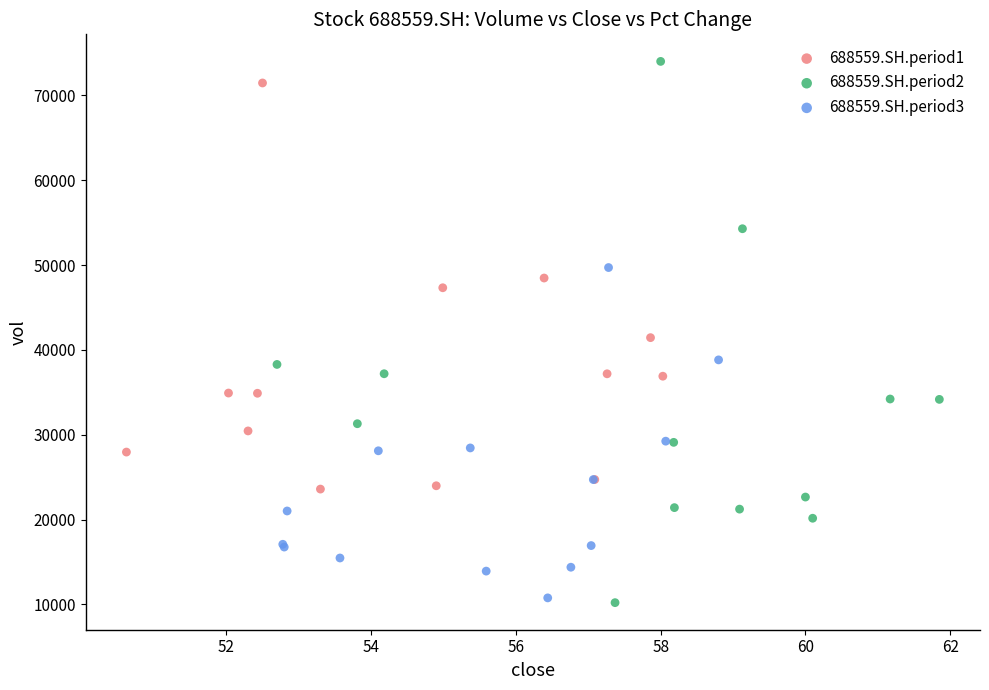

Which series has the widest spread of Y values?

688559.SH.period2